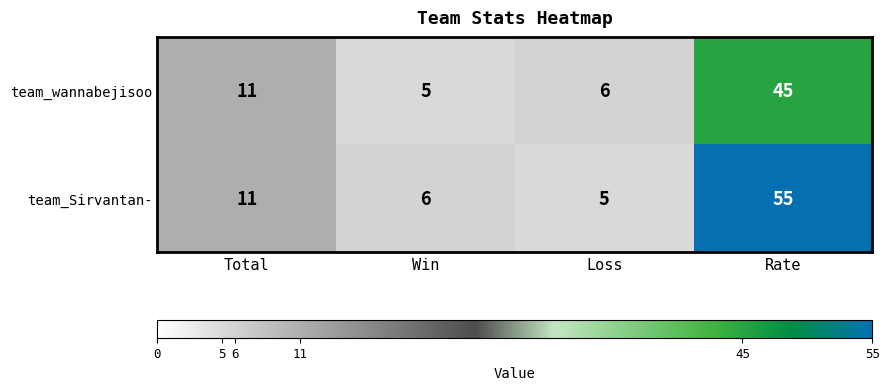

List the series in order of their overall mean, highest first.

team_Sirvantan-, team_wannabejisoo